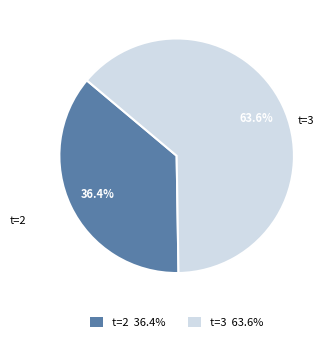

Approximately how many times larger is the value at t=2 36.4% compared to t=3 63.6%?

0.6